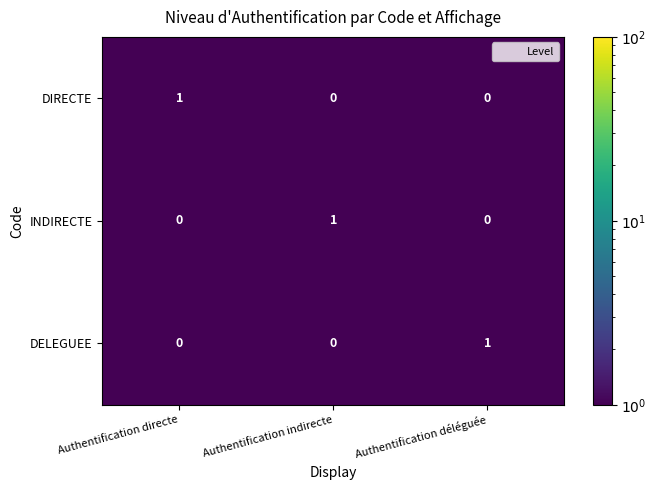

How many INDIRECTE values are between 0 and 1?

3